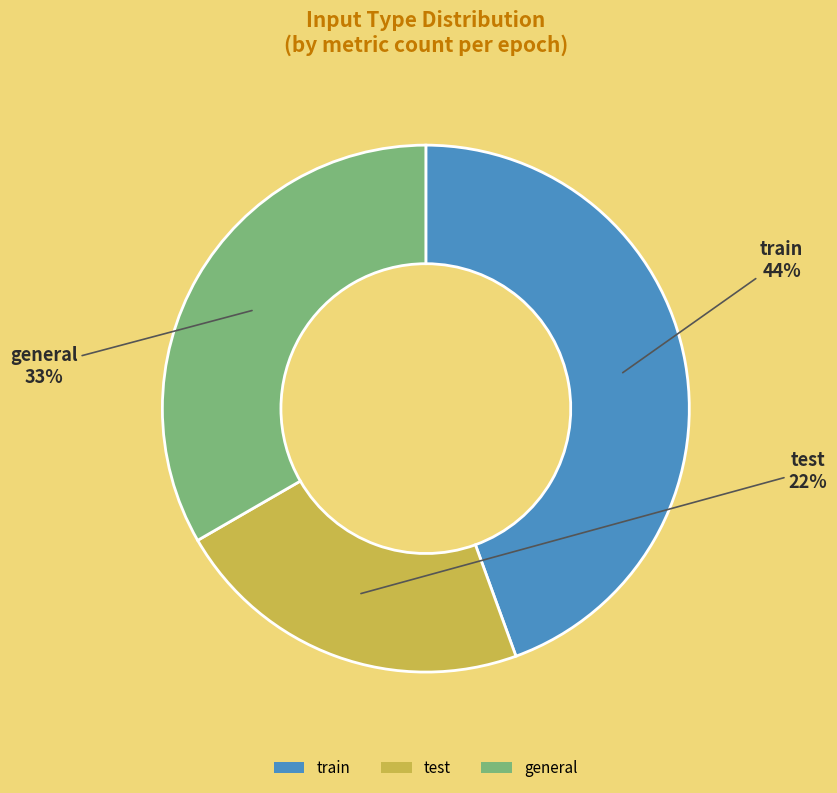

Does general represent more than half of the total?

No